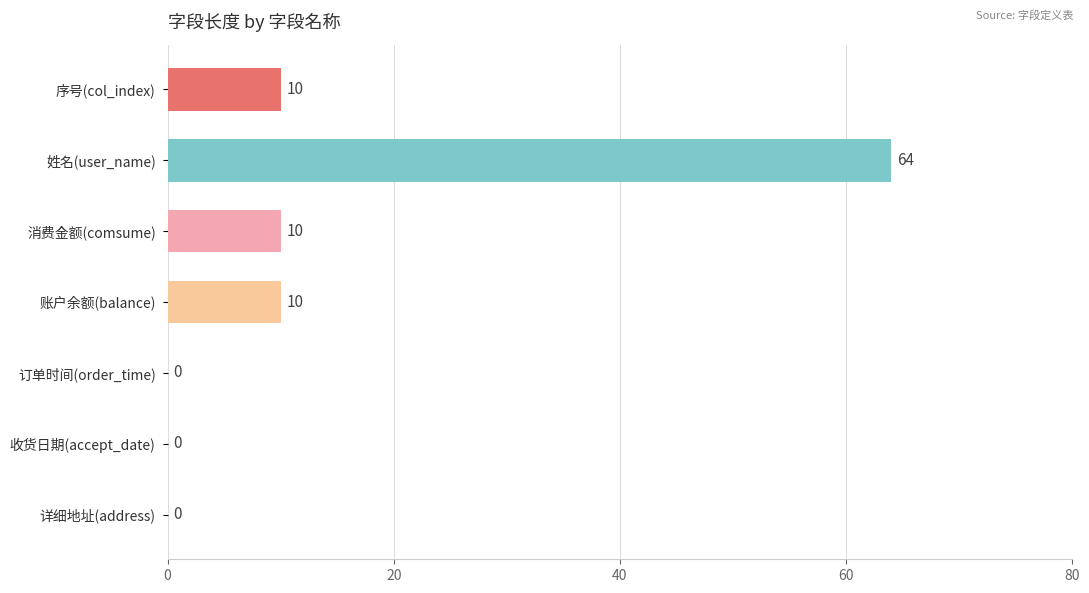

Which category has the highest value across all series?

姓名(user_name)